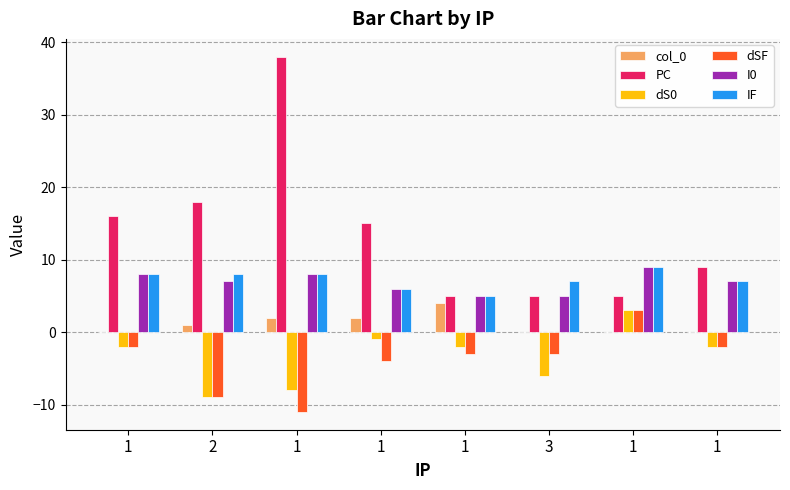

What is the label of the 6th bar from the left?

3